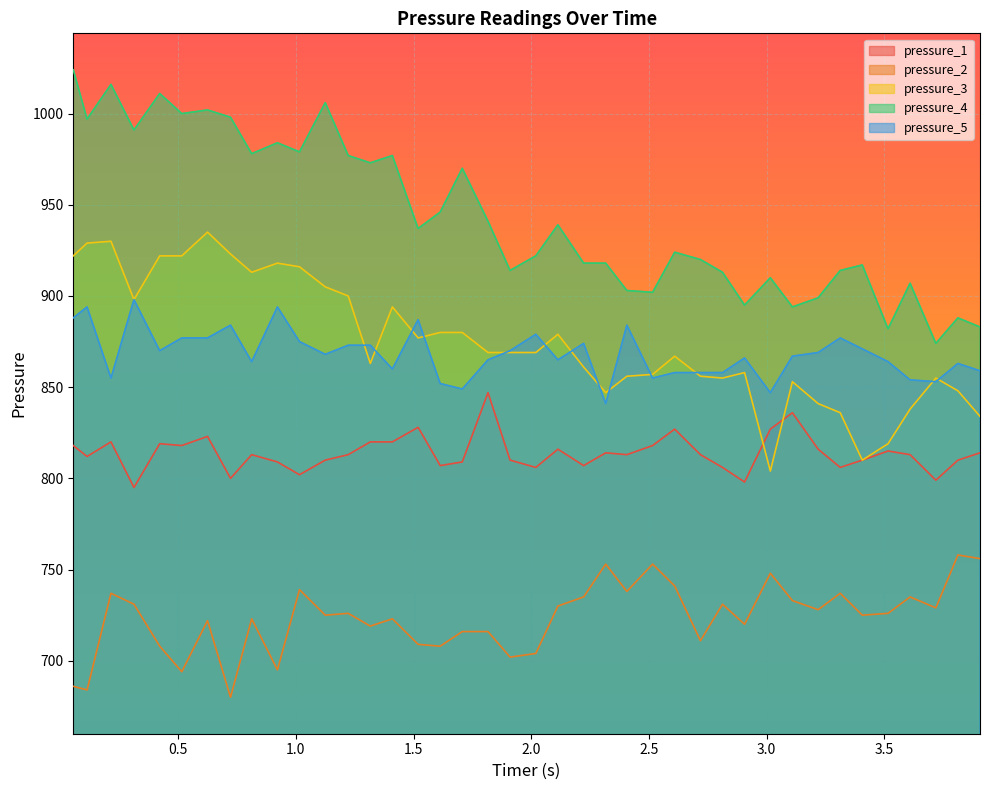

Which series has the largest total across all categories?

pressure_4